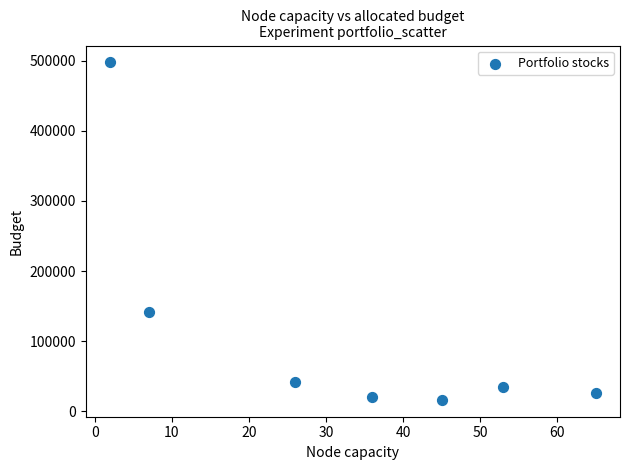

What Y value in the scatter plot is closest to 256968?

142233